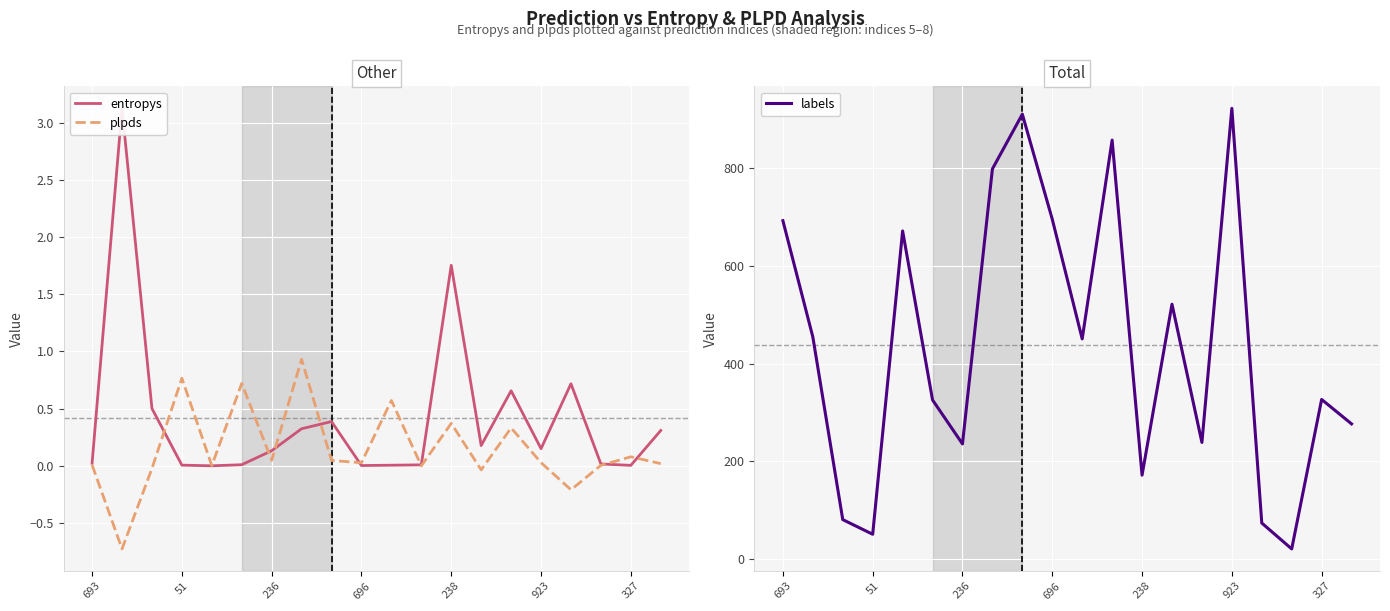

What is the highest value of the plpds series?

0.9